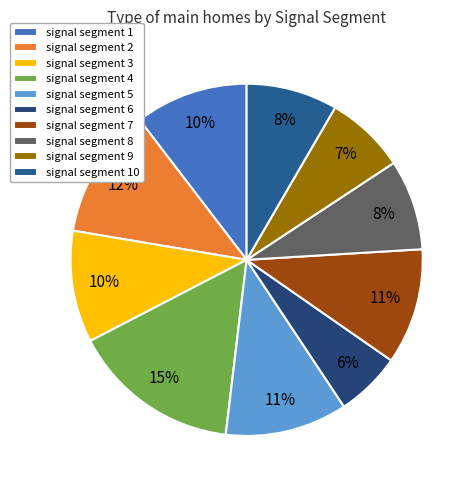

What portion of the pie excludes signal segment 8?

91.7%